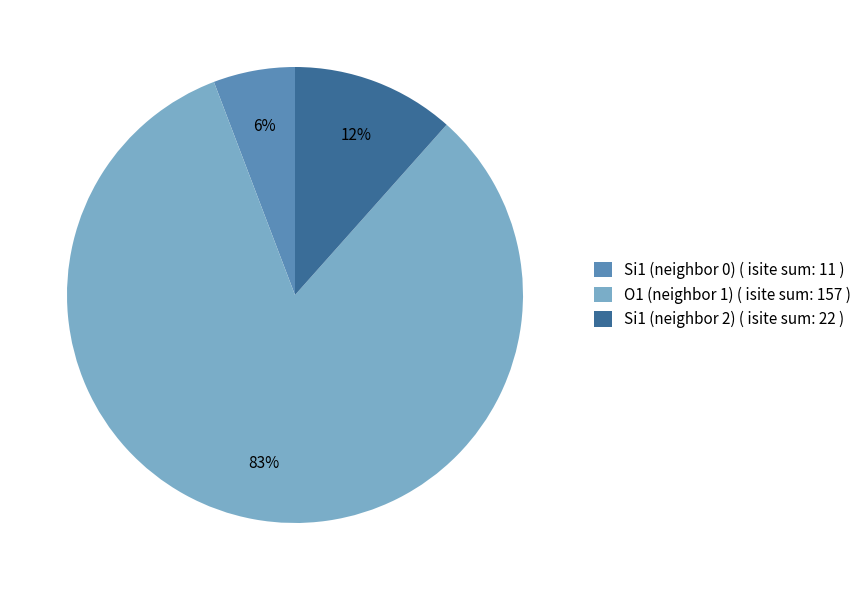

Count the number of slices in the pie.

3